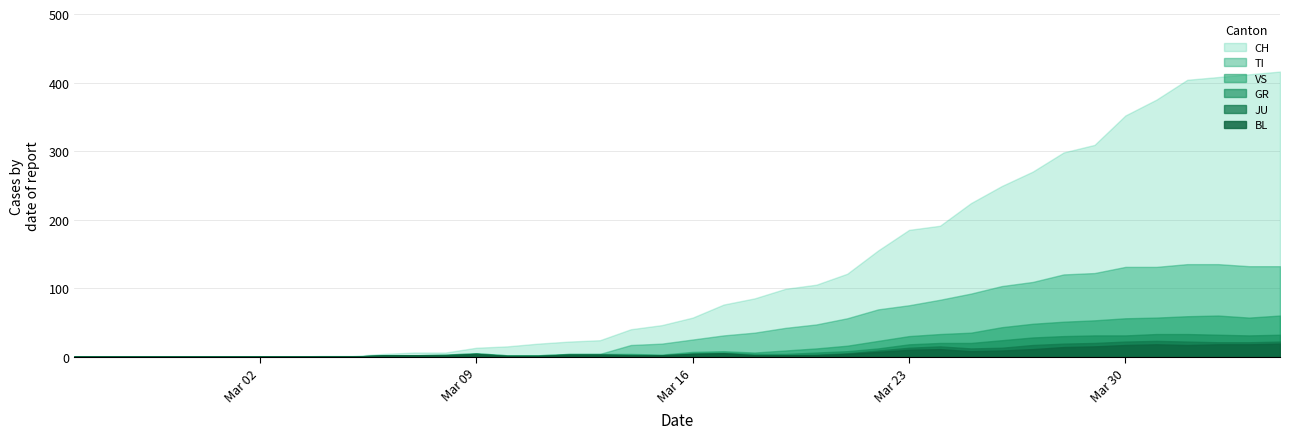

Does the chart have visible grid lines?

Yes